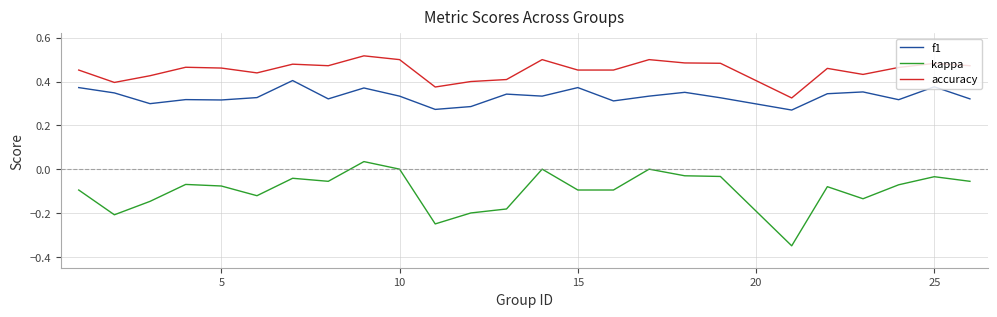

True or false: kappa has more than 0 points higher than both neighbors.

True